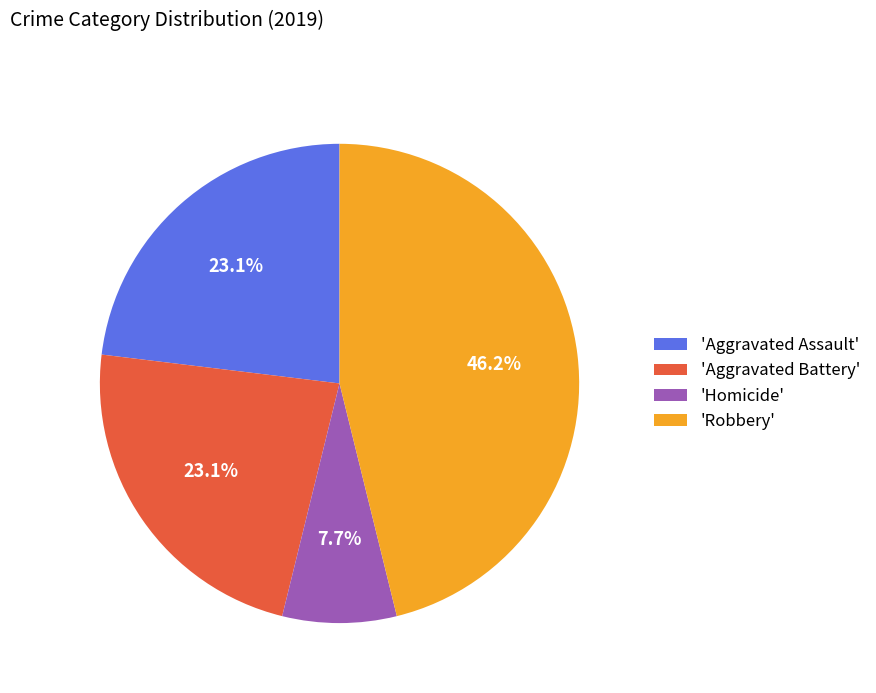

Is there any slice that represents more than half of the pie?

No